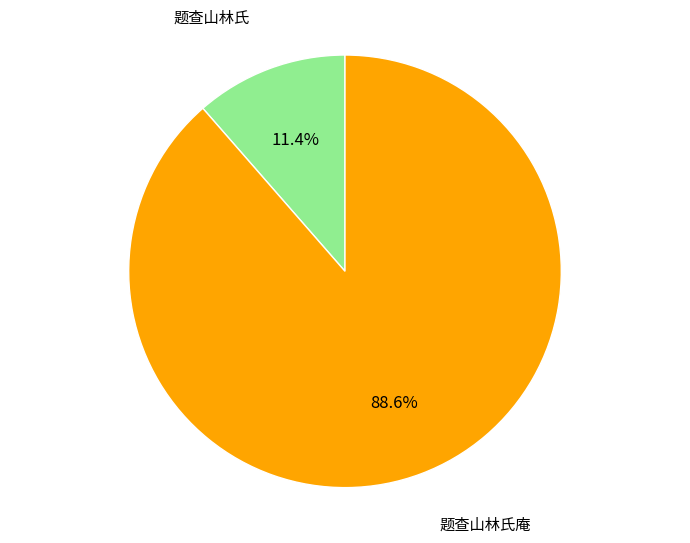

Does any single category account for the majority?

Yes